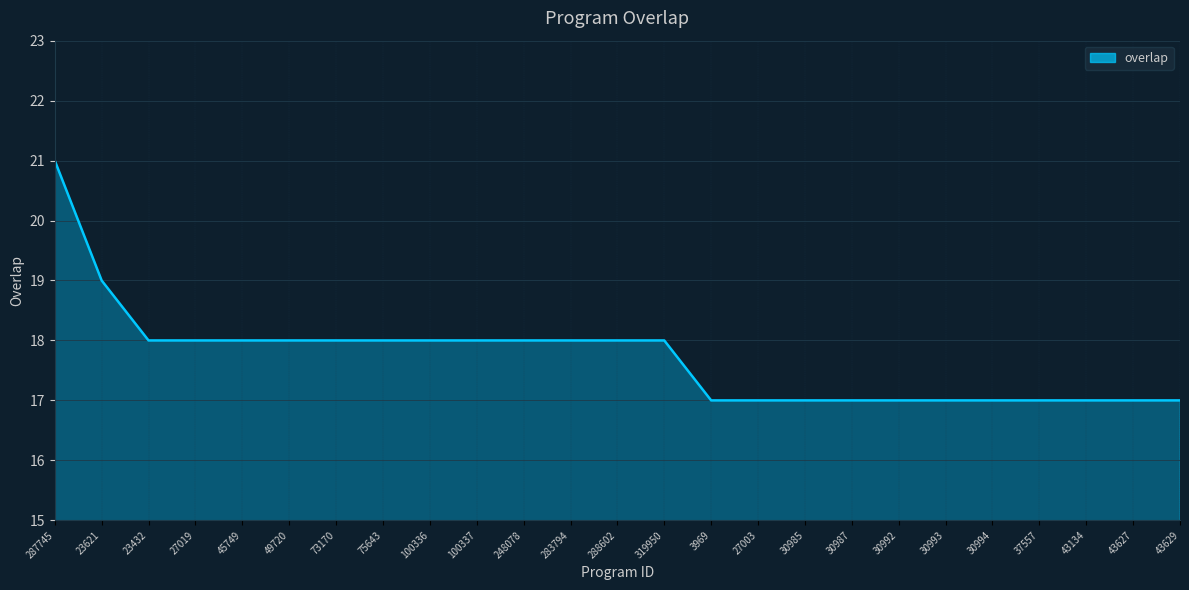

Does the chart display data point markers on the line(s)?

No